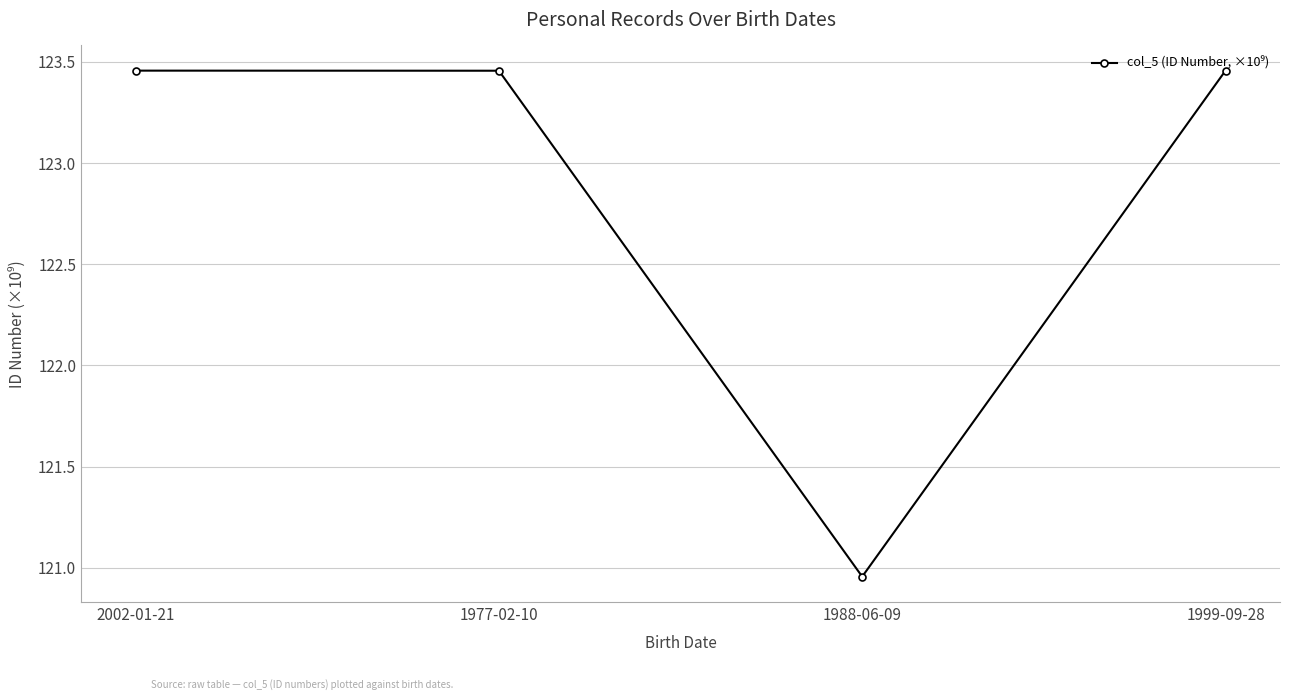

What is the sum of all values?

491.3